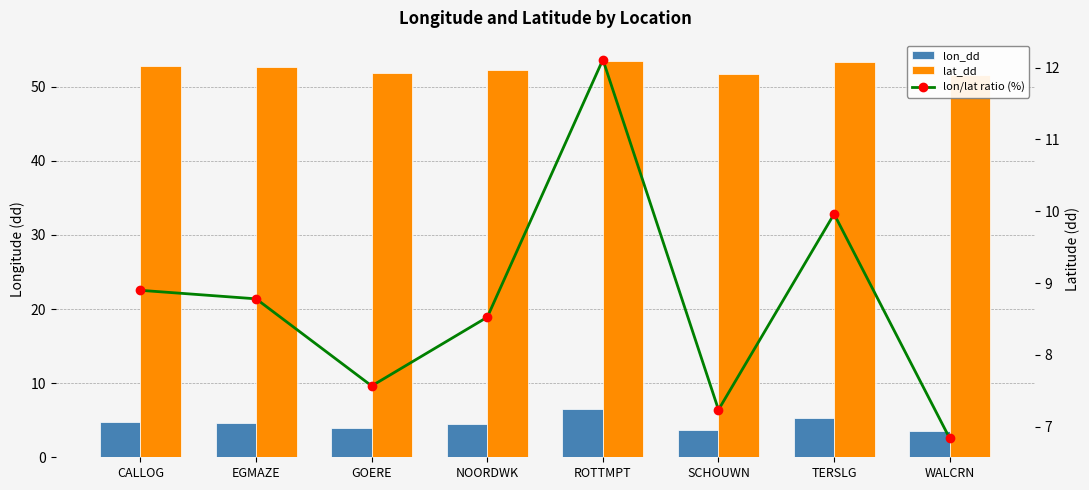

What is the average value of the lon_dd series?

4.6